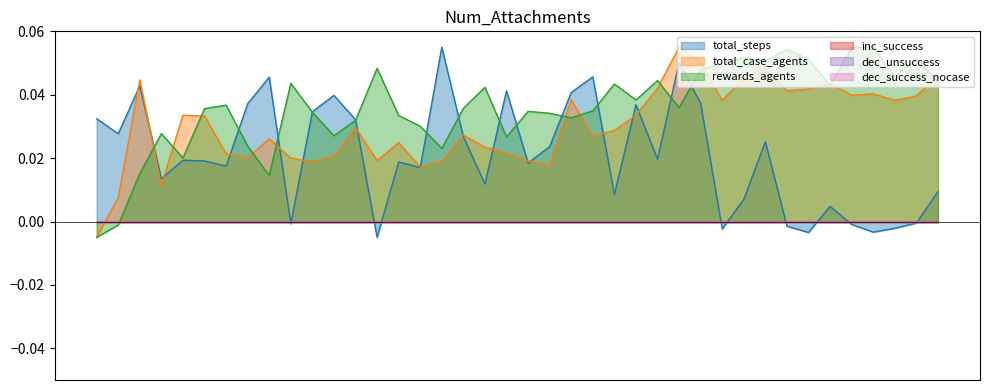

Reading left to right, list all the values displayed in this chart.

total_steps: 0.0	0.0	0.0	0.0	0.0	0.0	0.0	0.0	0.0	-0.0	0.0	0.0	0.0	-0.0	0.0	0.0	0.1	0.0	0.0	0.0	0.0	0.0	0.0	0.0	0.0	0.0	0.0	0.1	0.0	-0.0	0.0	0.0	-0.0	-0.0	0.0	-0.0	-0.0	-0.0	-0.0	0.0
total_case_agents: -0.0	0.0	0.0	0.0	0.0	0.0	0.0	0.0	0.0	0.0	0.0	0.0	0.0	0.0	0.0	0.0	0.0	0.0	0.0	0.0	0.0	0.0	0.0	0.0	0.0	0.0	0.0	0.1	0.1	0.0	0.0	0.0	0.0	0.0	0.0	0.0	0.0	0.0	0.0	0.0
rewards_agents: -0.0	-0.0	0.0	0.0	0.0	0.0	0.0	0.0	0.0	0.0	0.0	0.0	0.0	0.0	0.0	0.0	0.0	0.0	0.0	0.0	0.0	0.0	0.0	0.0	0.0	0.0	0.0	0.0	0.0	0.1	0.1	0.1	0.1	0.1	0.0	0.1	0.1	0.0	0.1	0.0